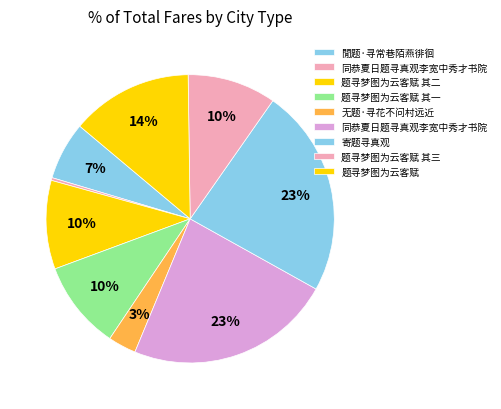

To the nearest percent, what is the difference between the largest and smallest slice percentages?

23%